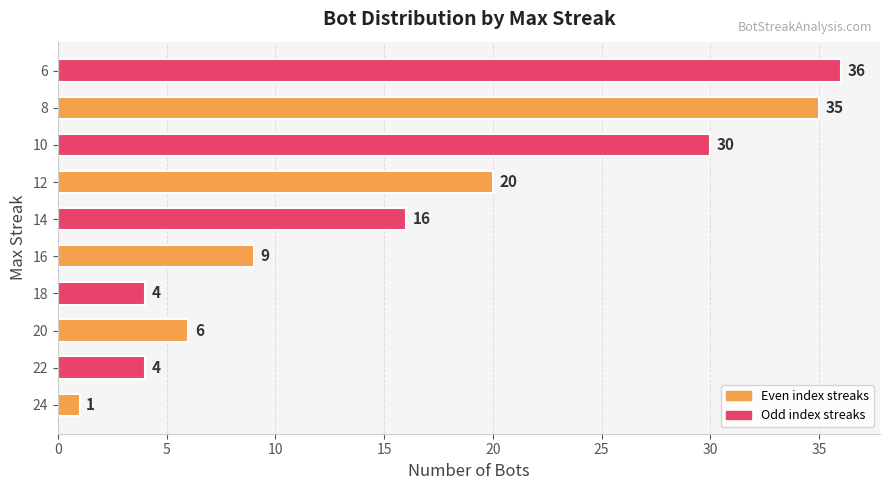

What is the sum of all values?

161